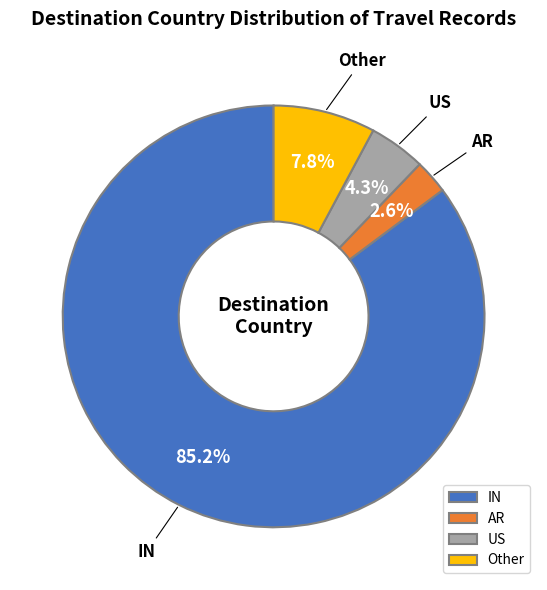

To the nearest percent, what percentage of the pie is AR?

3%